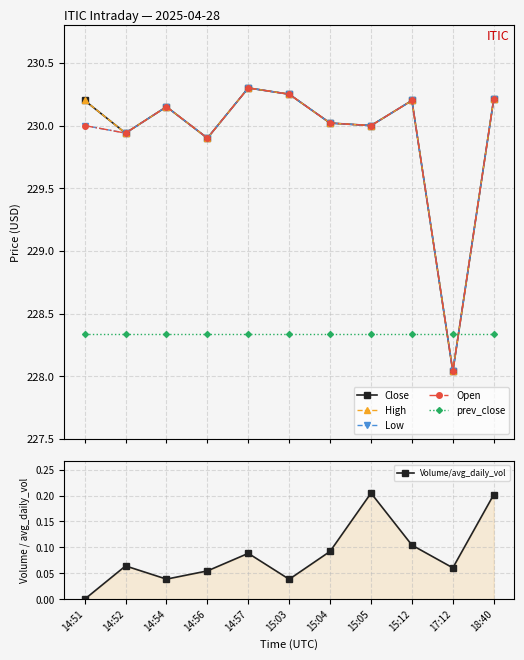

Reading left to right, list all the values displayed in this chart.

Close: 14:51=230.2	14:52=229.9	14:54=230.1	14:56=229.9	14:57=230.3	15:03=230.2	15:04=230.0	15:05=230.0	15:12=230.2	17:12=228.0	18:40=230.2
High: 14:51=230.2	14:52=229.9	14:54=230.1	14:56=229.9	14:57=230.3	15:03=230.2	15:04=230.0	15:05=230.0	15:12=230.2	17:12=228.0	18:40=230.2
Low: 14:51=230.0	14:52=229.9	14:54=230.1	14:56=229.9	14:57=230.3	15:03=230.2	15:04=230.0	15:05=230.0	15:12=230.2	17:12=228.0	18:40=230.2
Open: 14:51=230.0	14:52=229.9	14:54=230.1	14:56=229.9	14:57=230.3	15:03=230.2	15:04=230.0	15:05=230.0	15:12=230.2	17:12=228.0	18:40=230.2
prev_close: 14:51=228.3	14:52=228.3	14:54=228.3	14:56=228.3	14:57=228.3	15:03=228.3	15:04=228.3	15:05=228.3	15:12=228.3	17:12=228.3	18:40=228.3
Volume/avg_daily_vol: 14:51=0.0	14:52=0.1	14:54=0.0	14:56=0.1	14:57=0.1	15:03=0.0	15:04=0.1	15:05=0.2	15:12=0.1	17:12=0.1	18:40=0.2